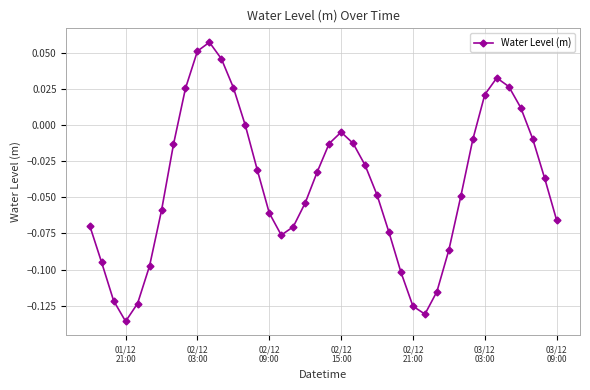

What is the sum of all values?

-1.7